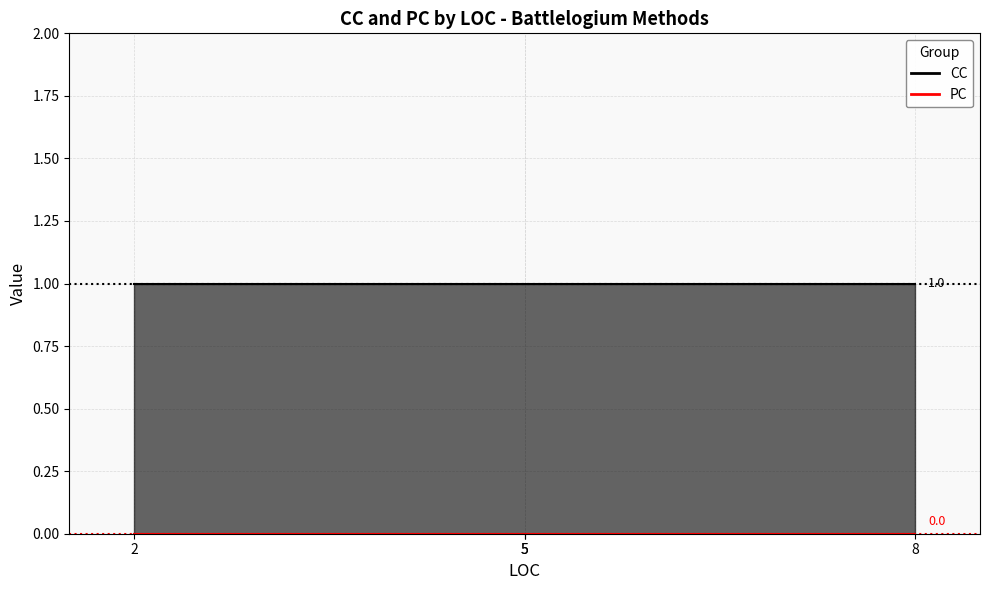

Rank the series at 2 from highest to lowest value.

CC, PC